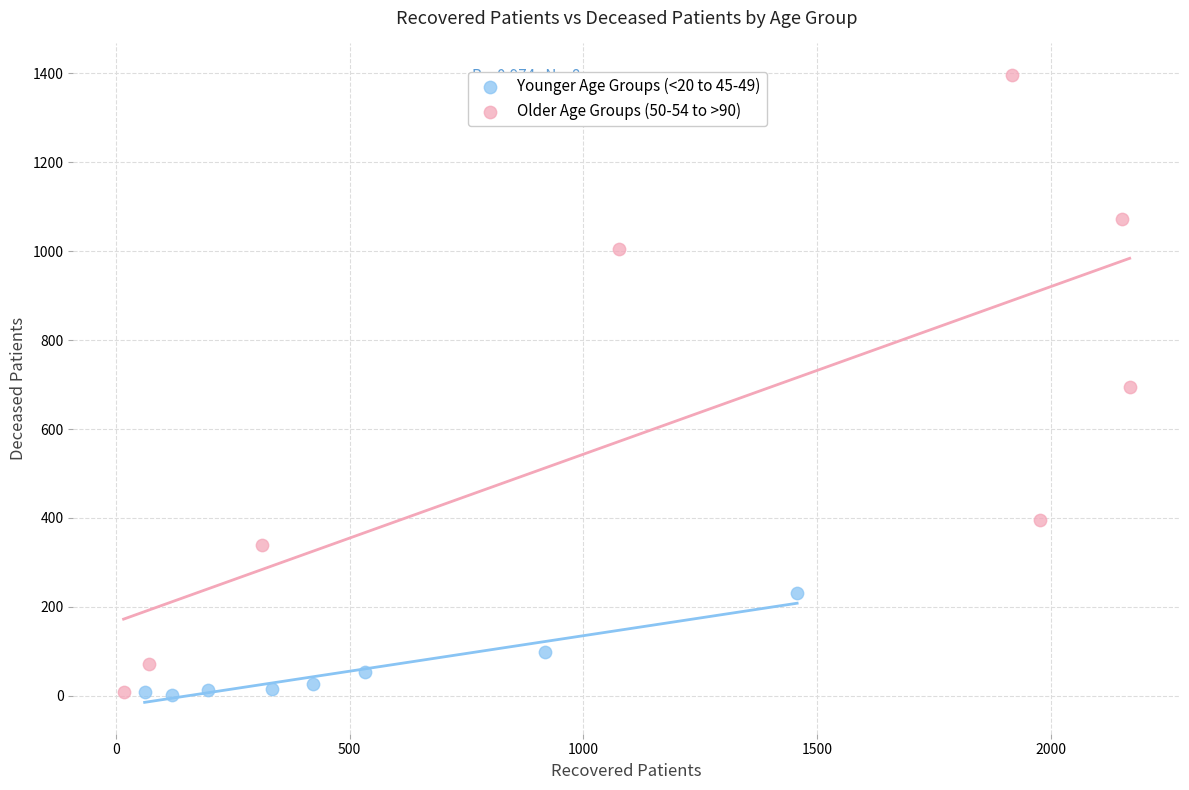

Which series reaches the maximum Y coordinate?

Older Age Groups (50-54 to >90)